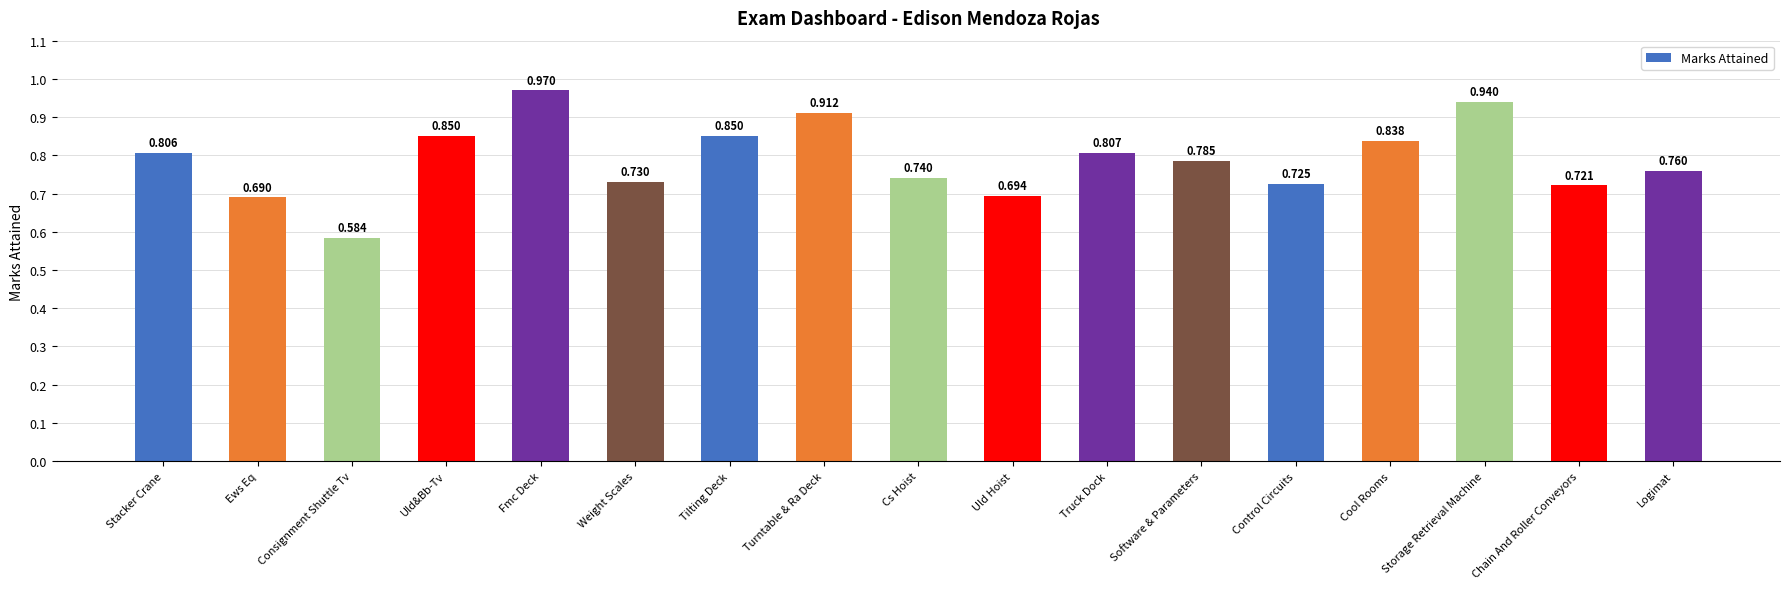

Where is the data nearest to the value 0?

Consignment Shuttle Tv